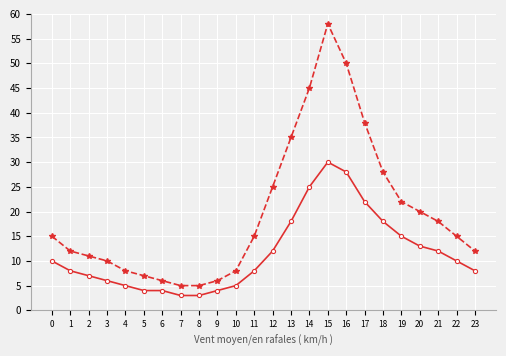

What is the greatest value displayed?

58